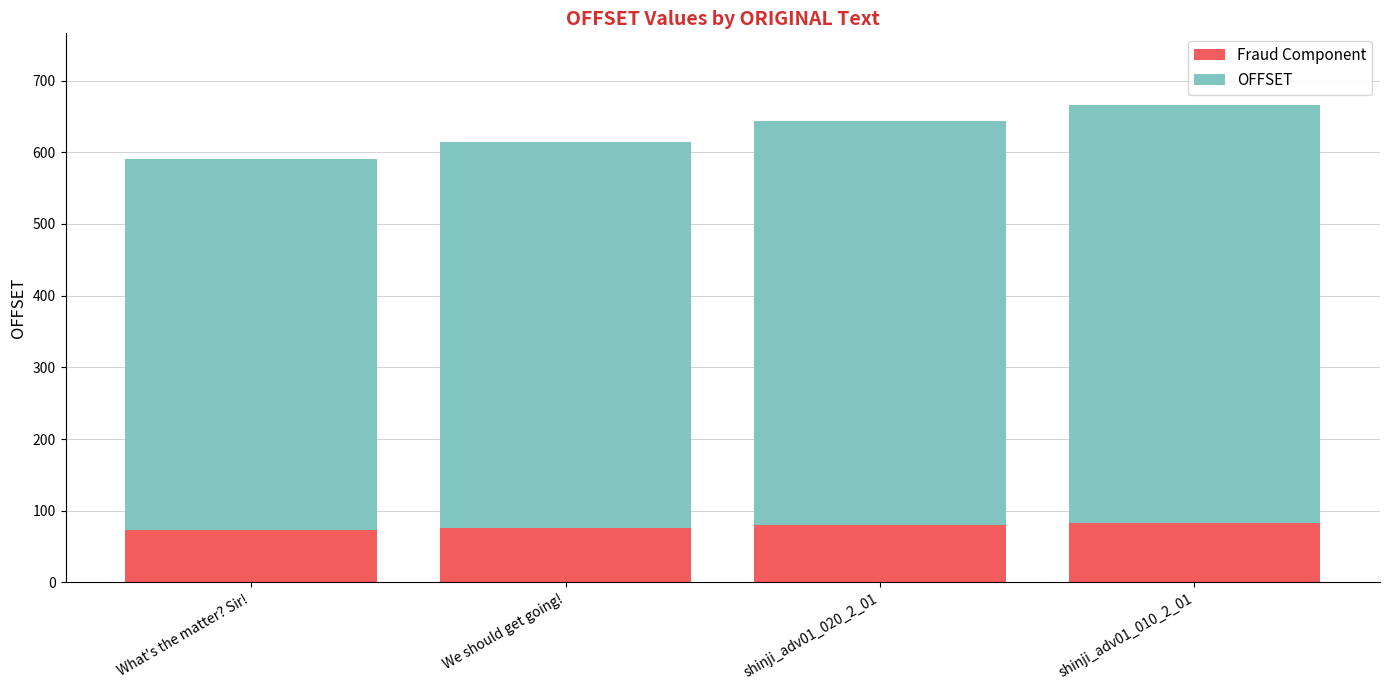

Does the chart contain any negative values?

No